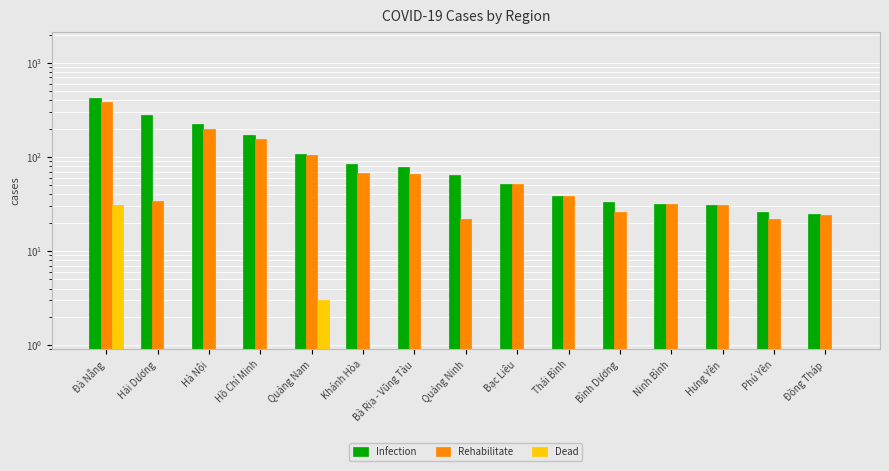

Which series has the largest total across all categories?

Infection